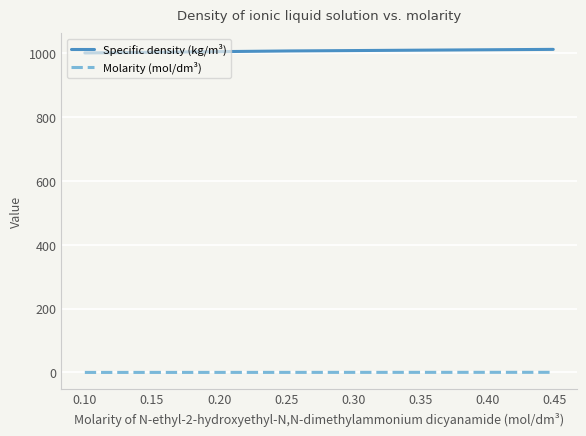

List the series in order of their overall mean, highest first.

Specific density (kg/m³), Molarity (mol/dm³)